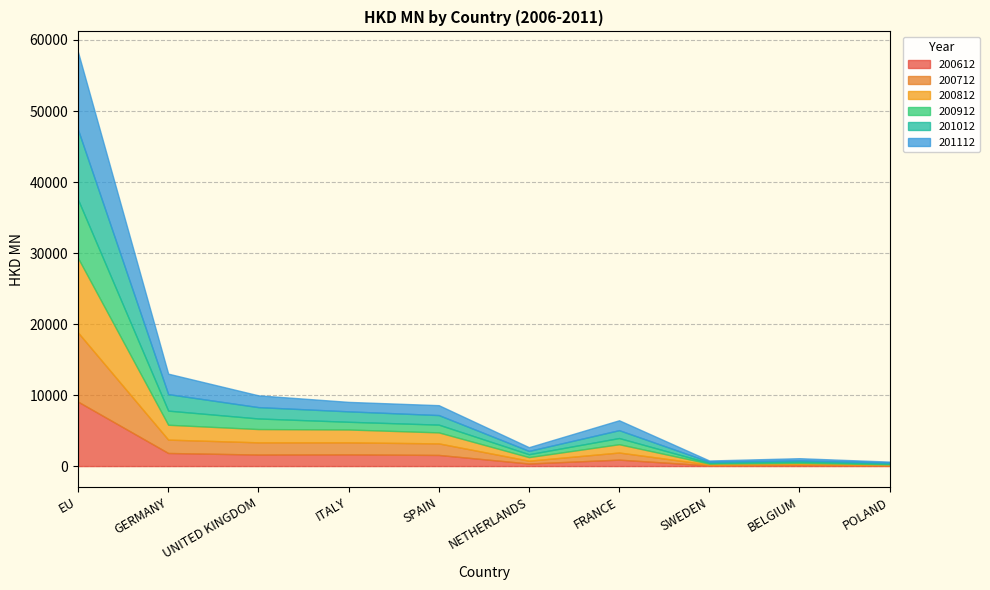

What is the value of the 200912 point at the 7th from the left?

870.7